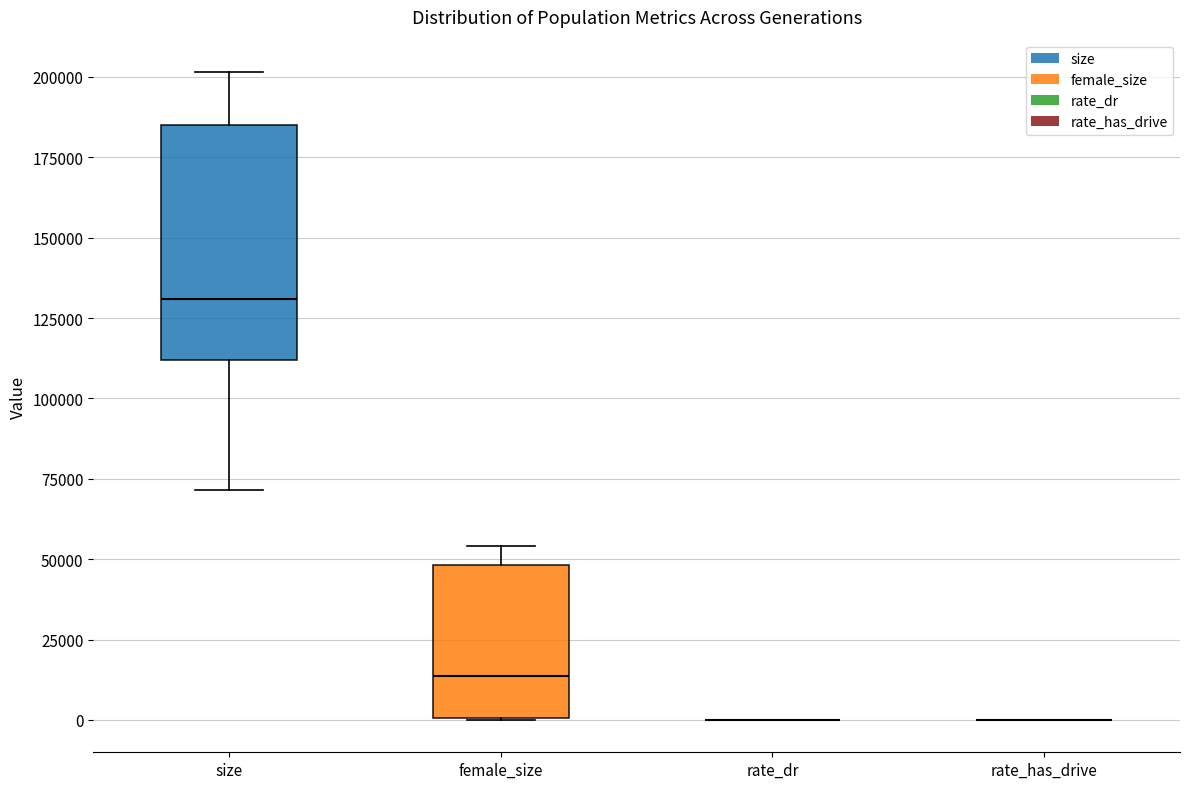

Which box is the tallest, from its lower edge to its upper edge?

size